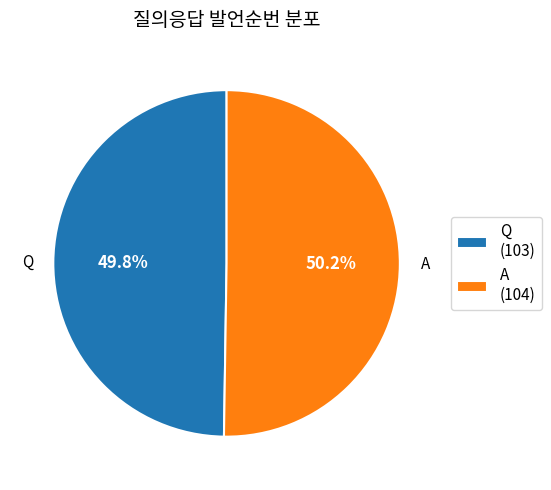

How many slices are in this pie chart?

2